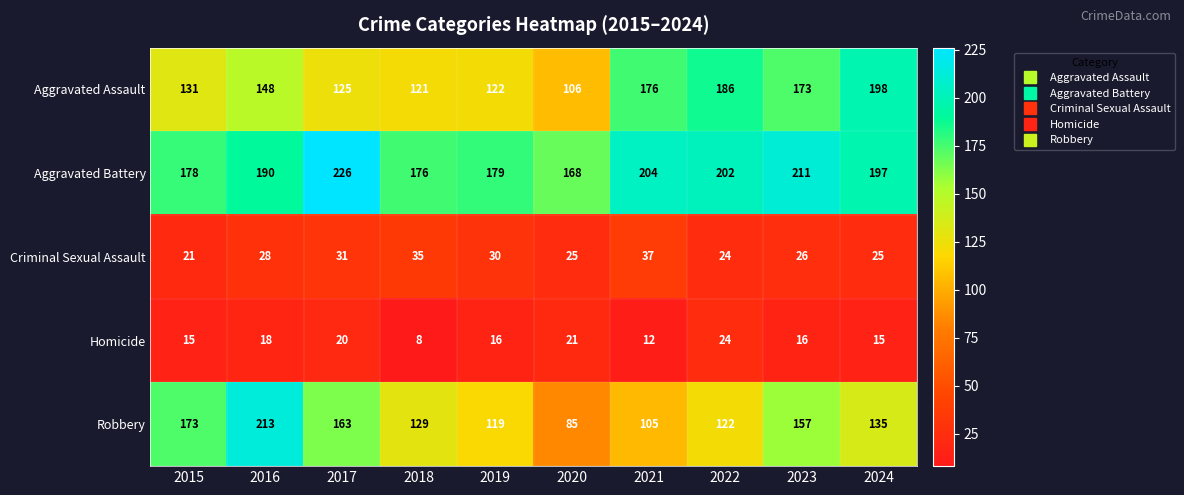

Which series has the largest range (max minus min)?

Robbery